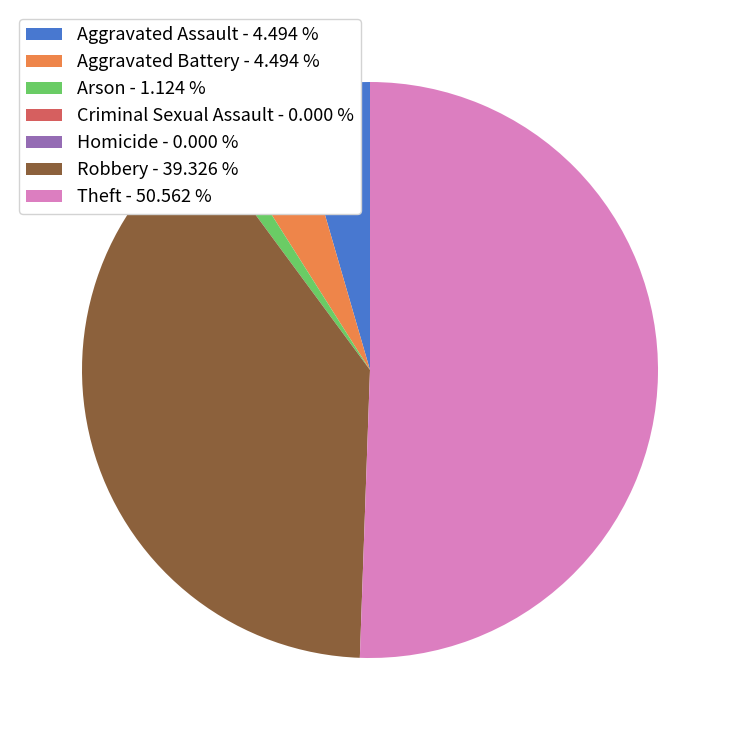

Is Robbery - 39.326 % the majority of the pie?

No